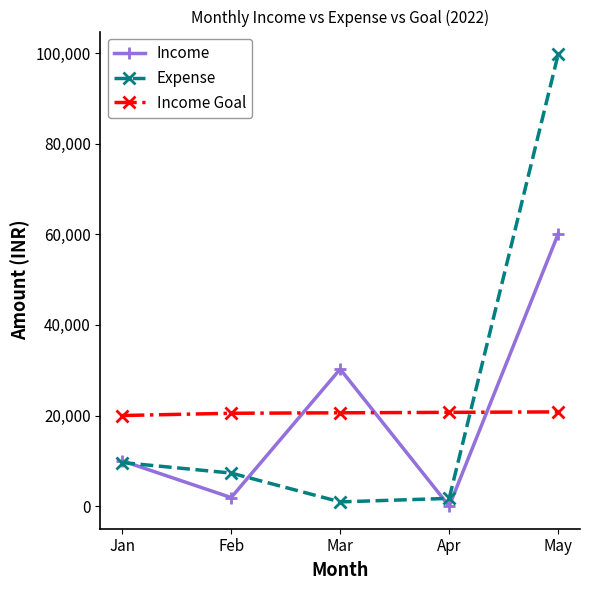

What is the value of the Income point at the 1st from the left?

10000.0